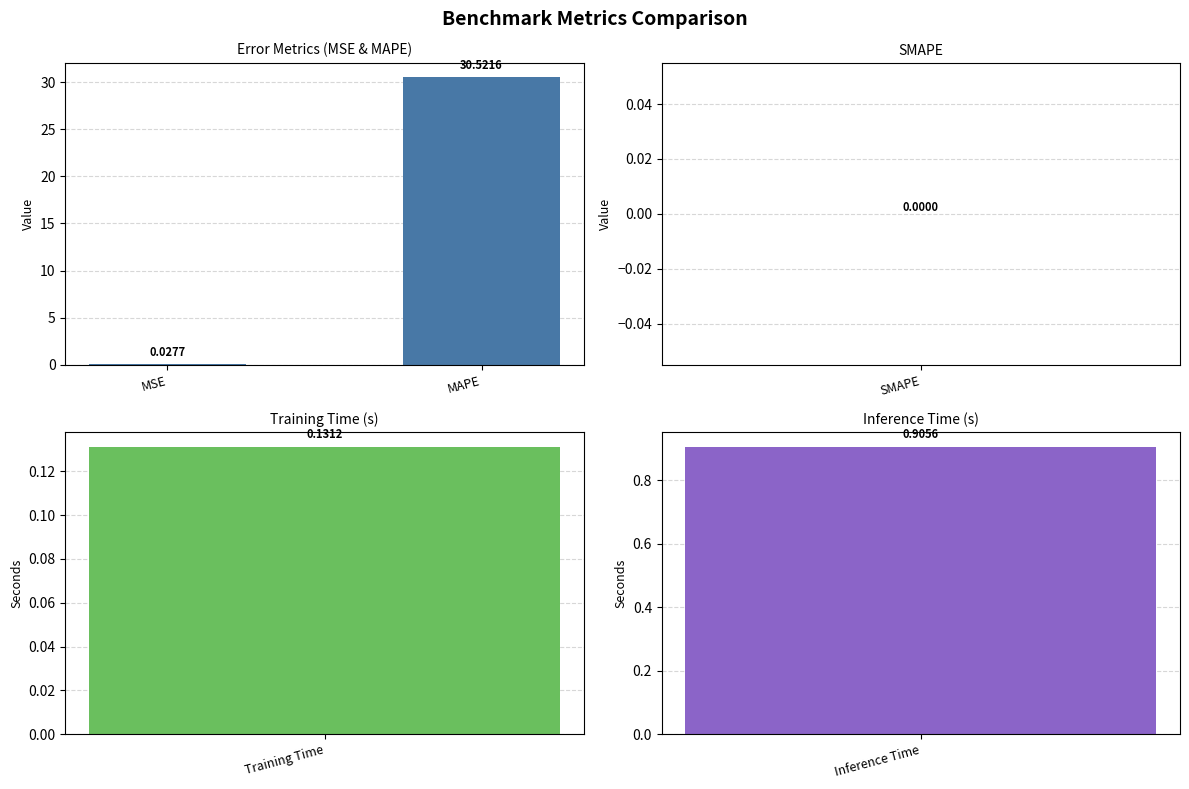

Is it true that the value at MAPE is 39.9?

False